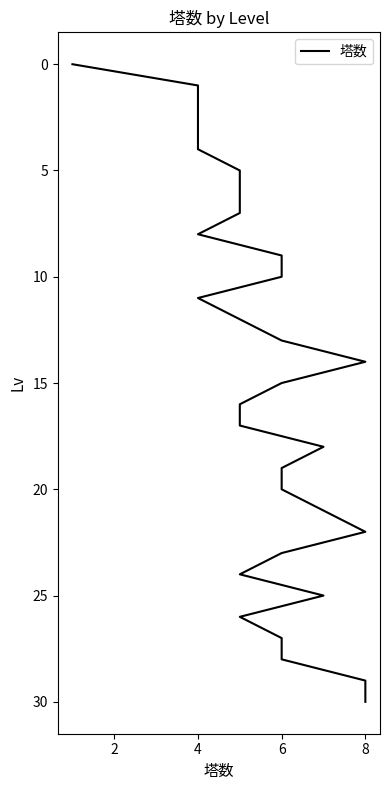

Count the number of categories in the chart.

31